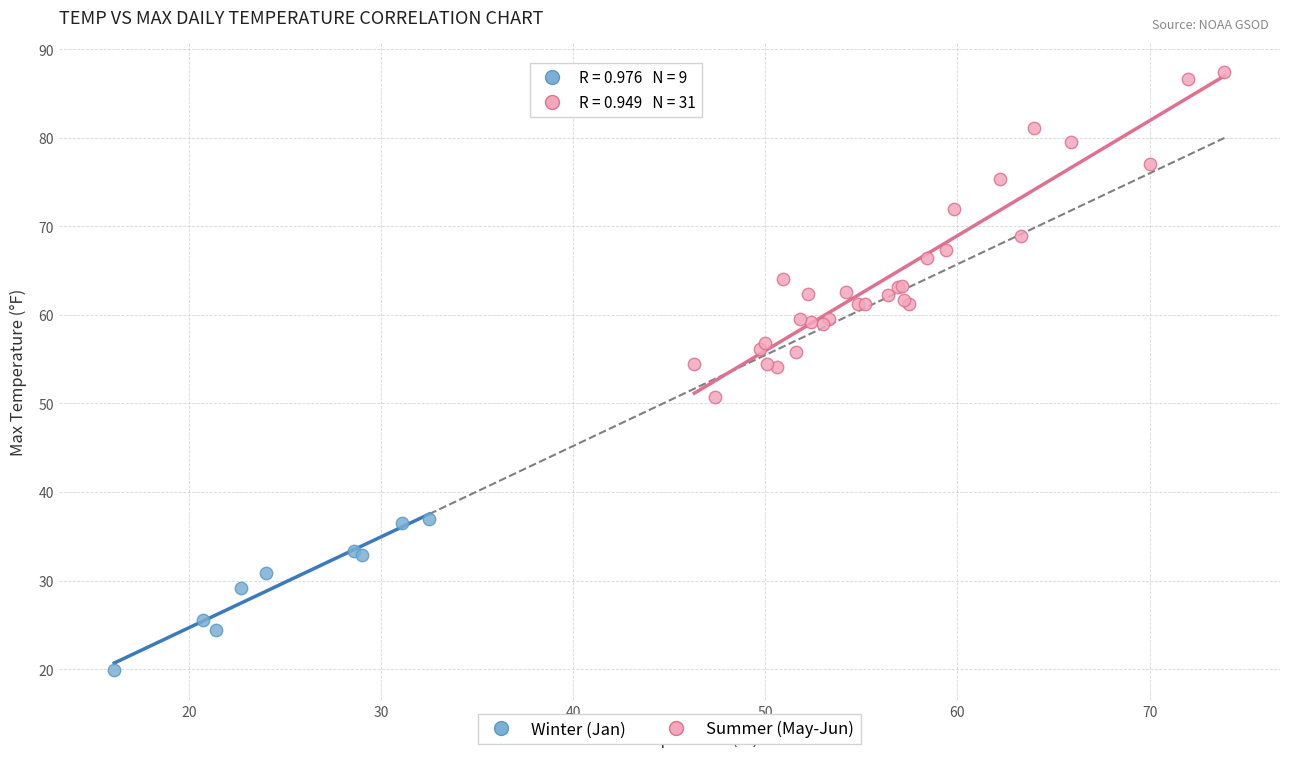

Which series has the widest spread of Y values?

Summer (May-Jun)